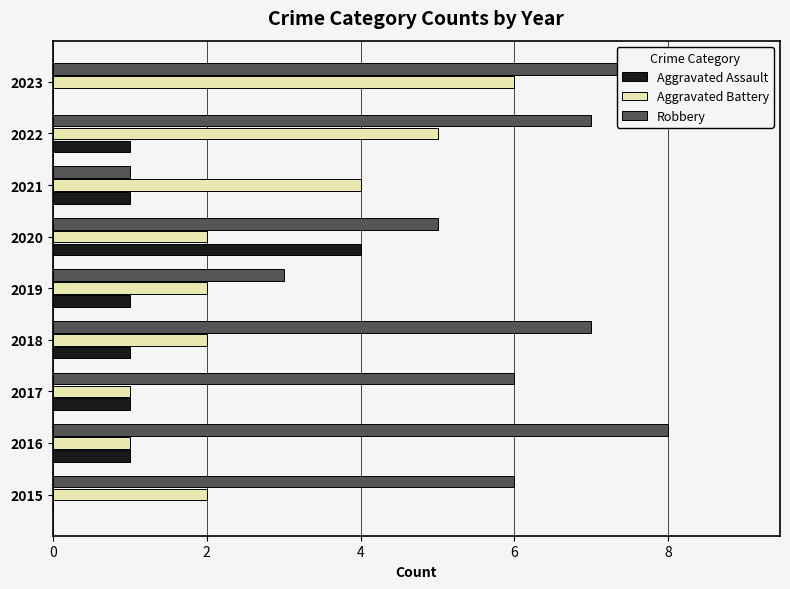

Between 0 and 2, which series saw the biggest shift?

Robbery